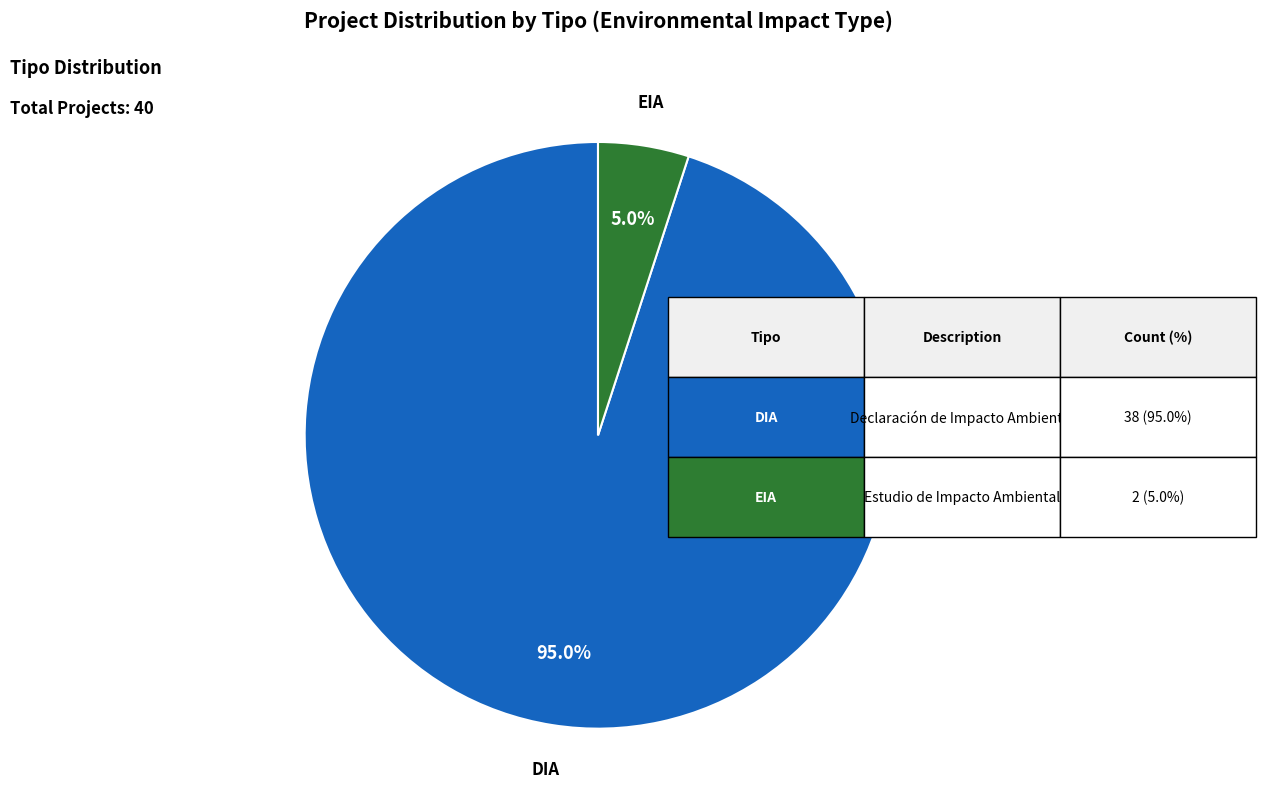

What is the ratio of the value at DIA to the value at EIA?

19.0